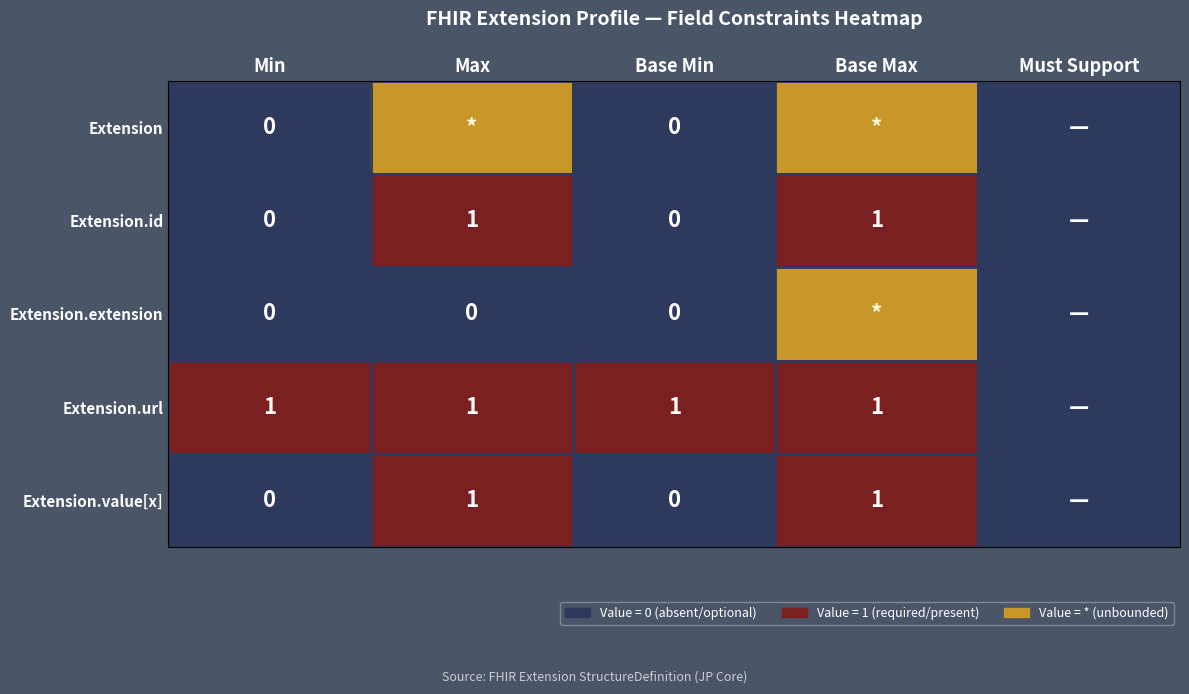

True or false: Extension.url has a value of 1 at Base Max.

True